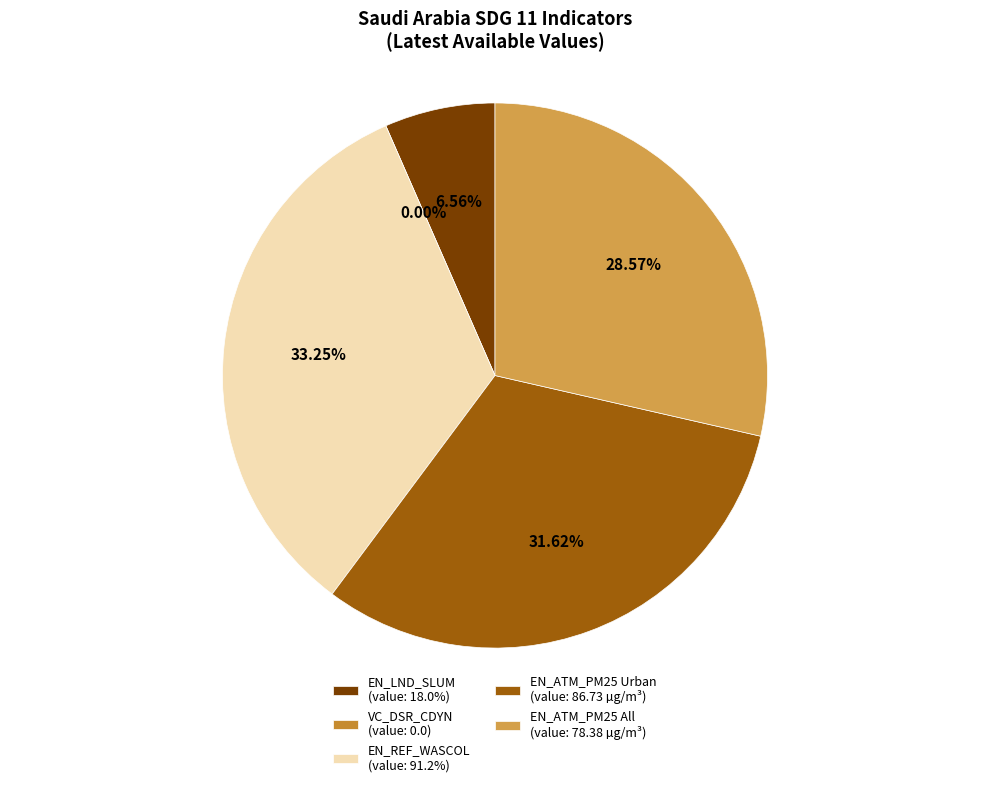

What is the largest slice in the pie chart?

EN_REF_WASCOL
(11.6.1)